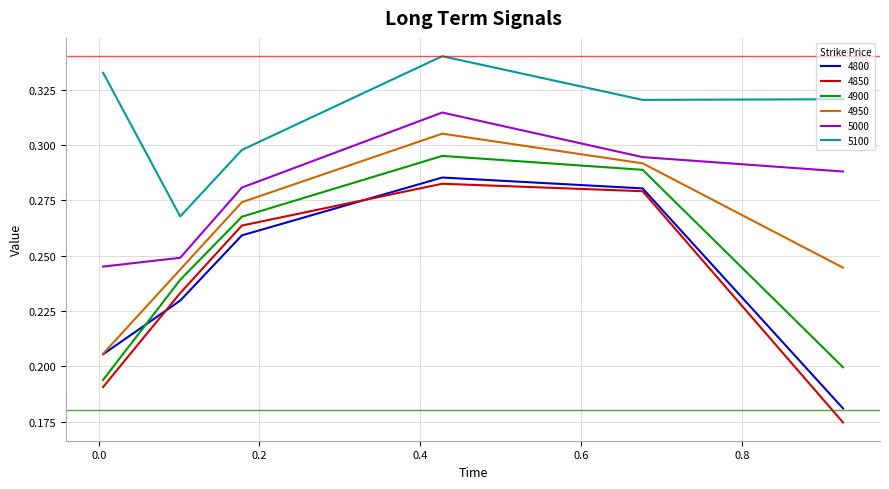

True or false: 5100 and 5000 intersect in this chart.

False